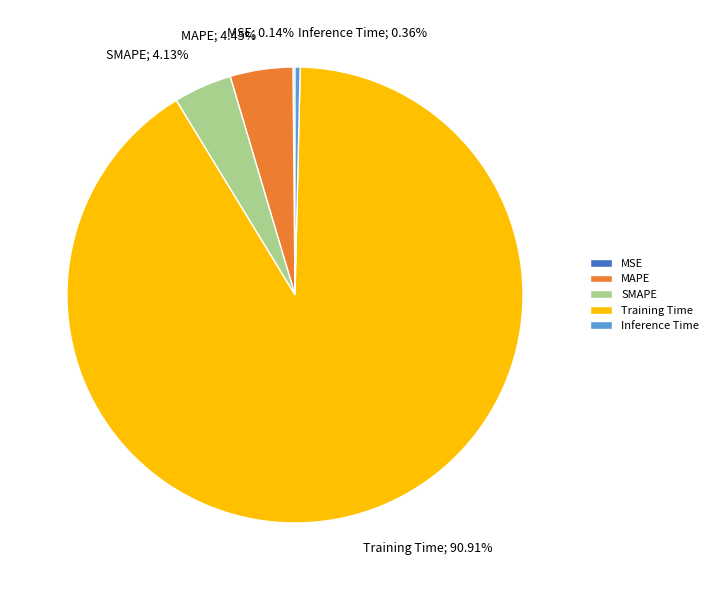

Which slice represents more than half of the pie?

Training Time